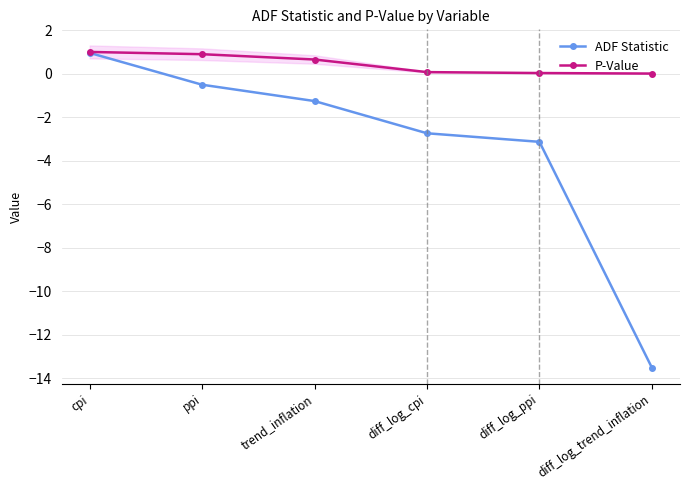

True or false: P-Value and ADF Statistic cross at least once.

False